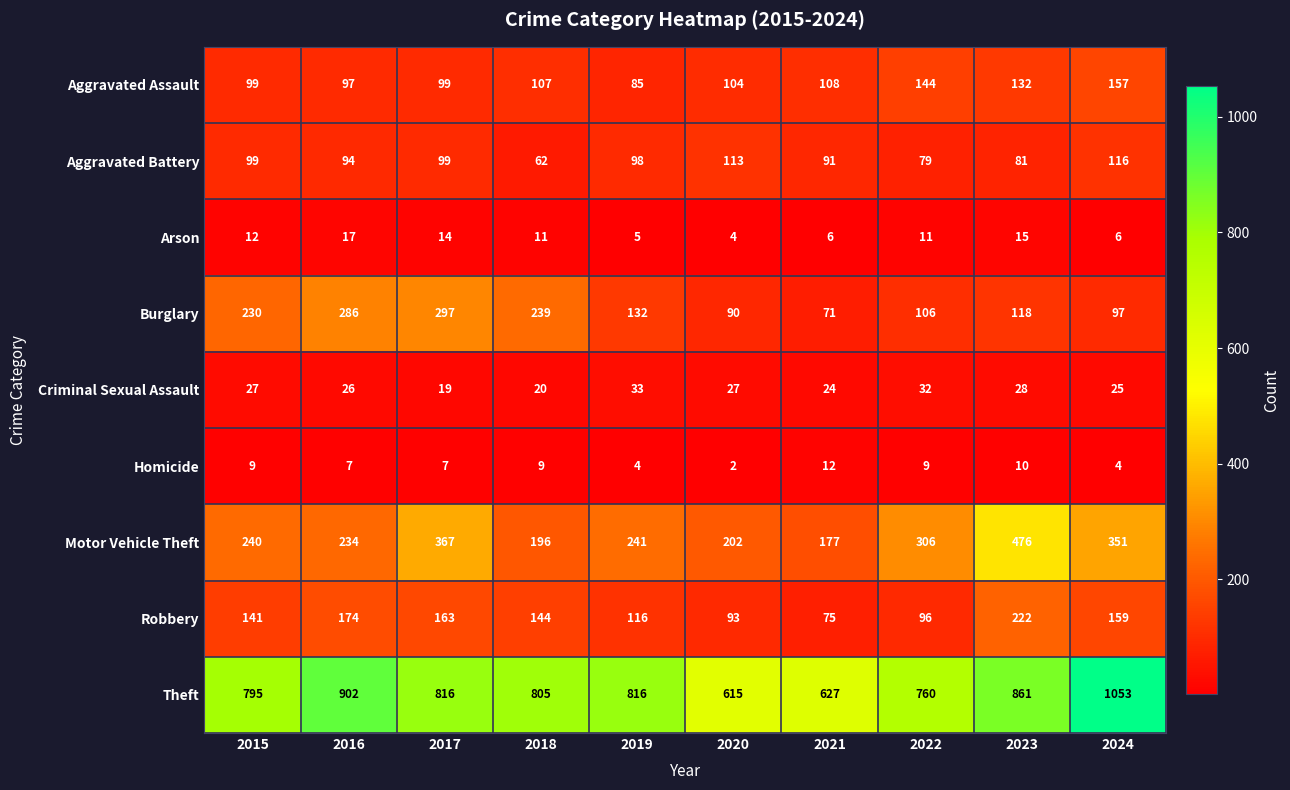

The Motor Vehicle Theft series shows 397 at 2015. True or false?

False